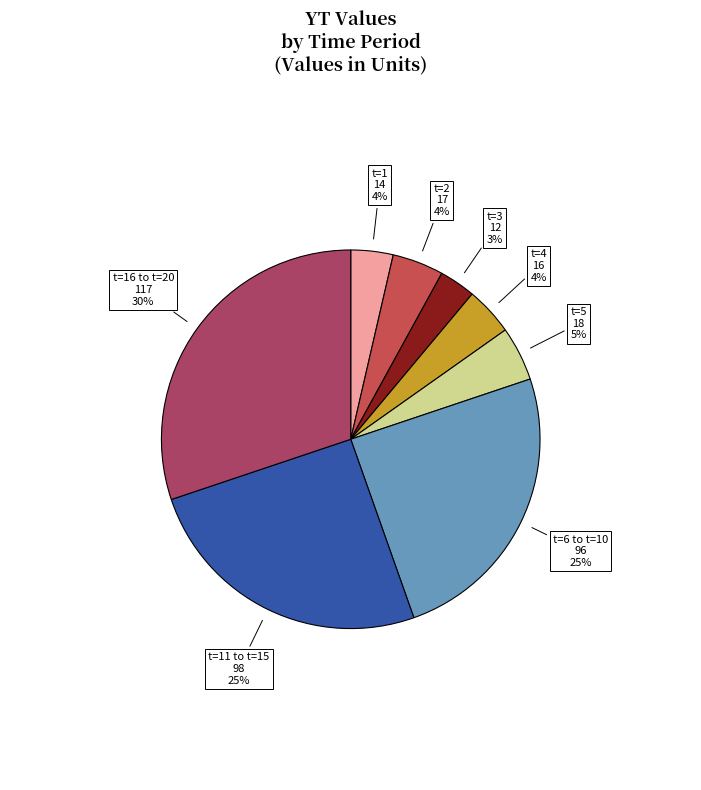

How many slices are in this pie chart?

8